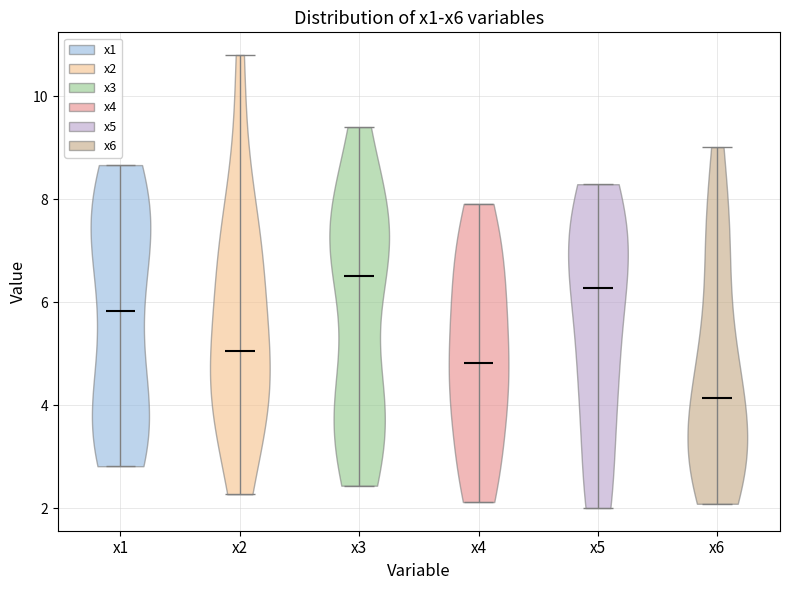

Reading left to right, read every violin against the y-axis: where its median line is, and the lowest and highest points it reaches. The values are not printed on the chart, so give them approximately, as read against the axis.

x1: median line 5.8, lowest point 2.8, highest point 8.6
x2: median line 5.0, lowest point 2.2, highest point 10.8
x3: median line 6.6, lowest point 2.4, highest point 9.4
x4: median line 4.8, lowest point 2.2, highest point 8.0
x5: median line 6.2, lowest point 2.0, highest point 8.2
x6: median line 4.2, lowest point 2.0, highest point 9.0